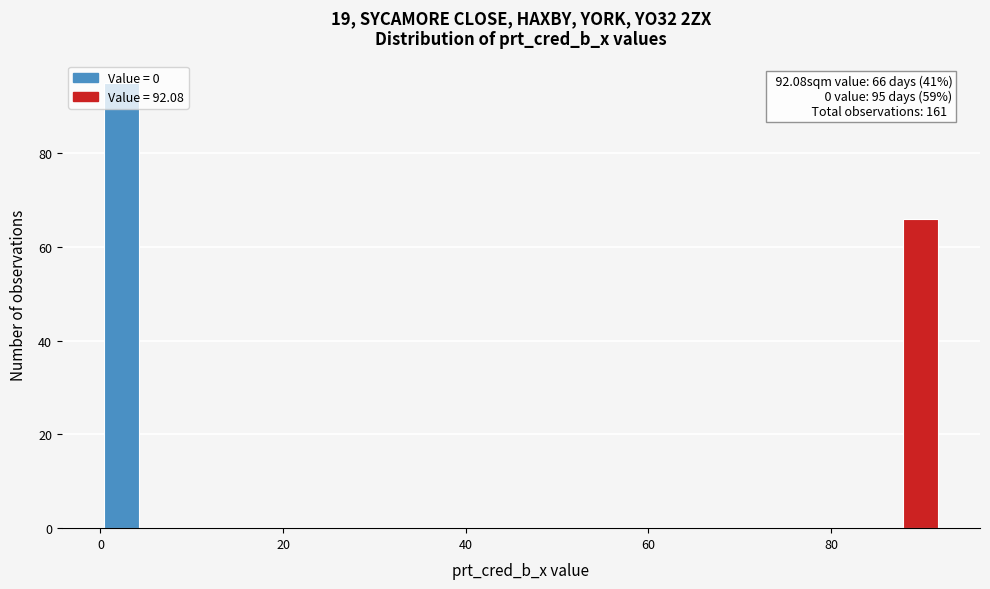

Around what value on the x-axis is the tallest bar? Give the approximate position of its centre, as read against the axis.

2